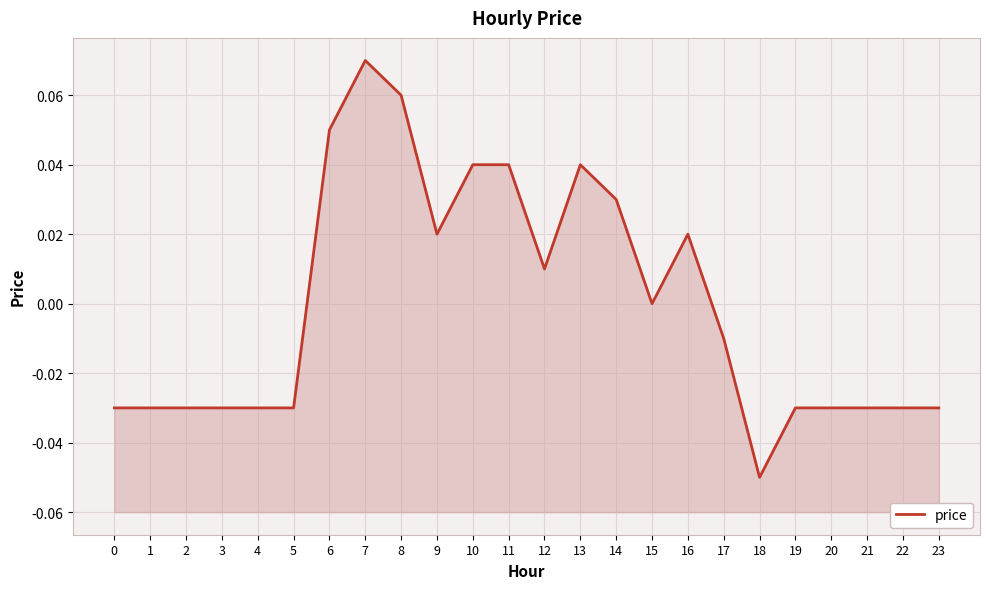

Which category has the highest value across all series?

7